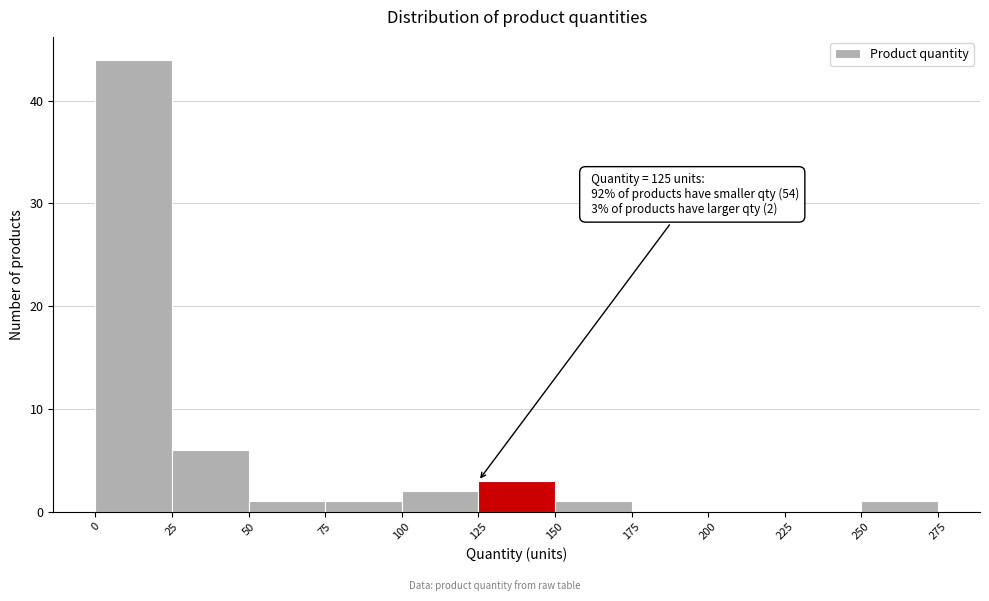

Which range on the x-axis has the tallest bar?

0 to 25